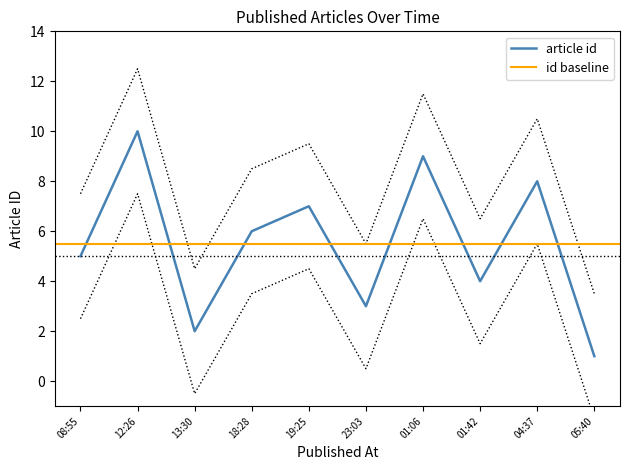

Count the values in the range 3 to 8.

6